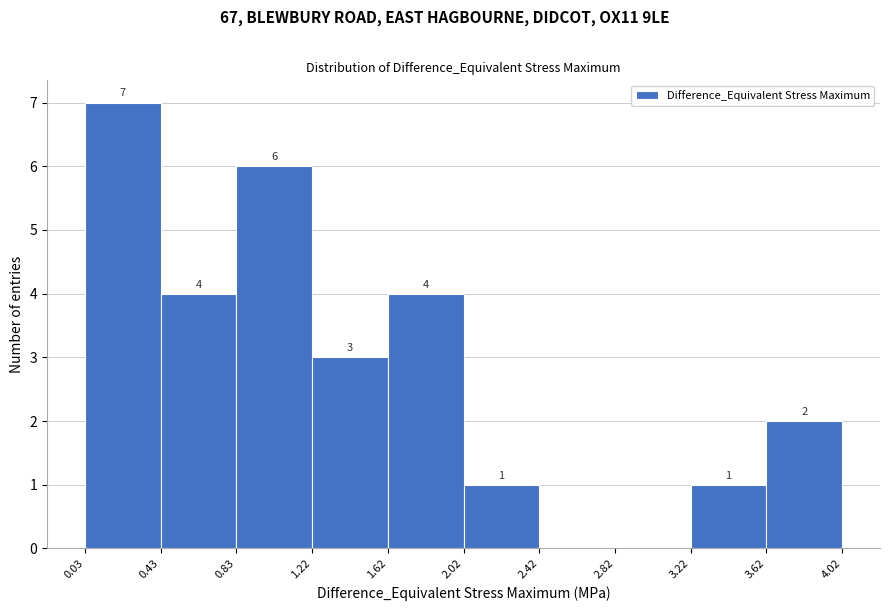

Over which range of the x-axis is the bar tallest?

0.03 to 0.43